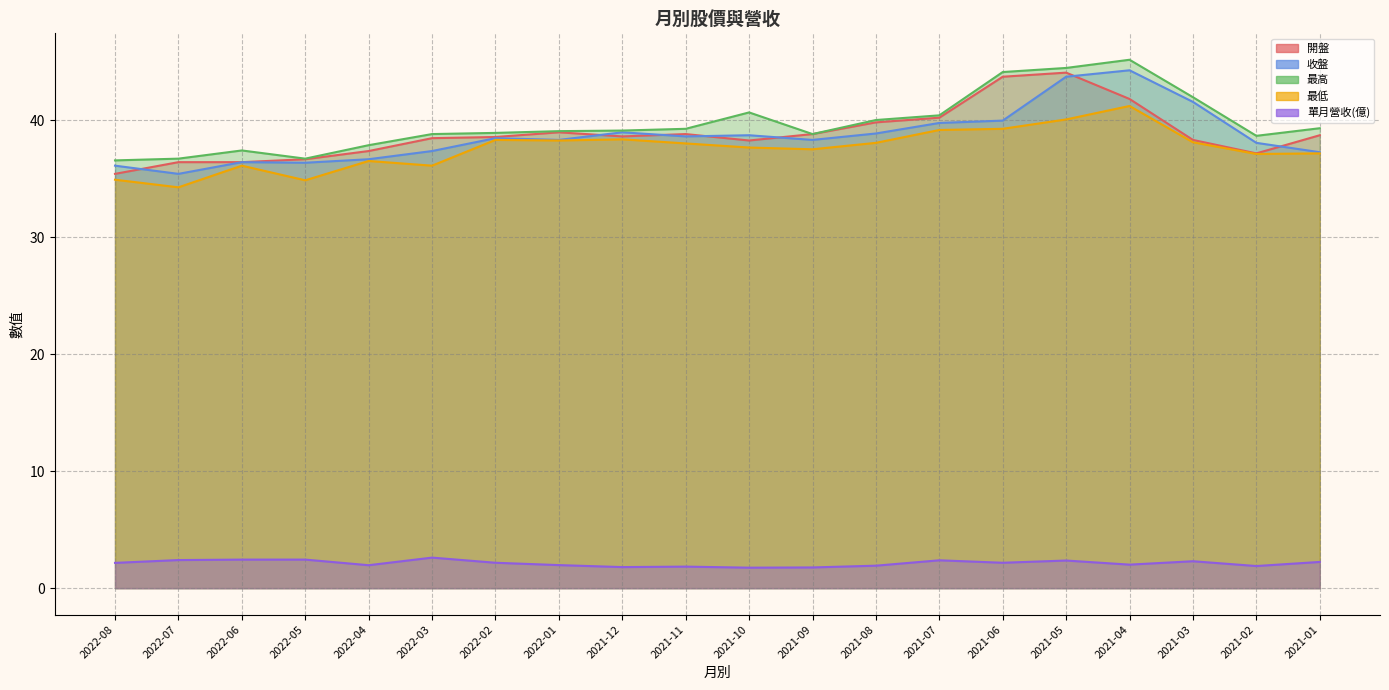

Between 2022-03 and 2021-08, which series saw the biggest shift?

最低